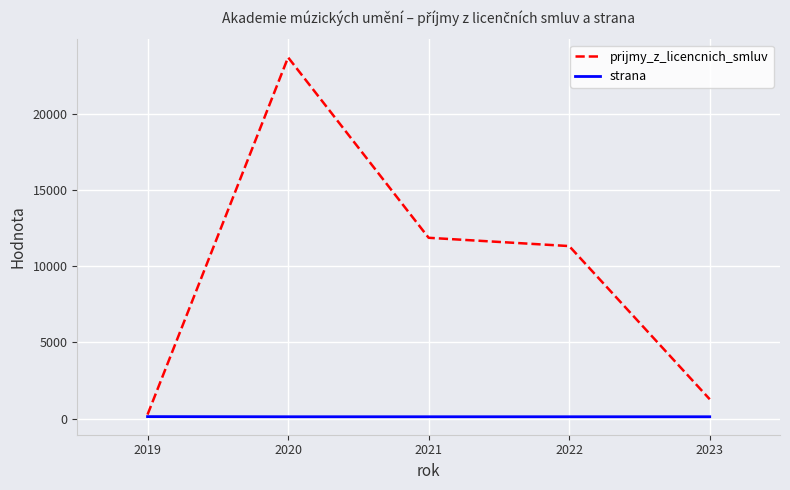

What is the difference between the maximum and minimum values in the prijmy_z_licencnich_smluv series?

23429